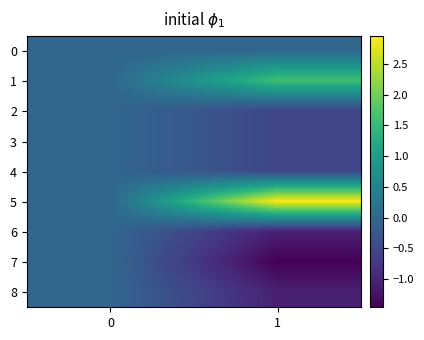

What is the spread (max minus min) of values at 1?

4.4